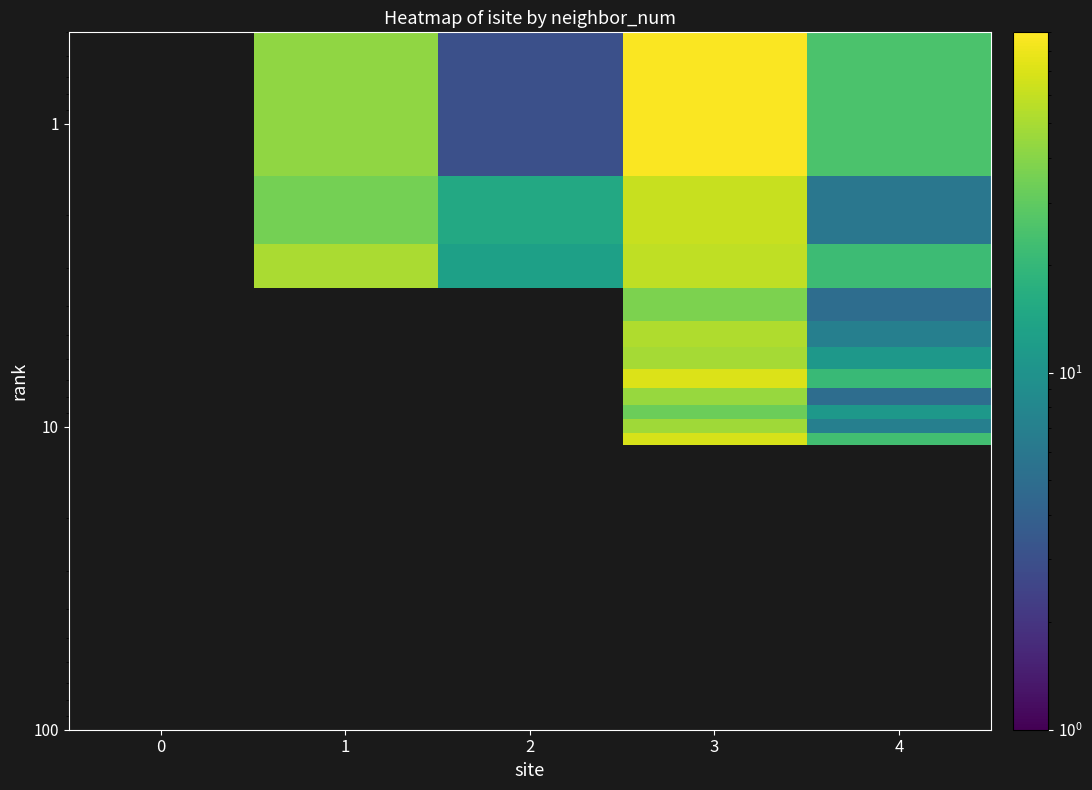

Which label corresponds to the smallest value in the chart?

2